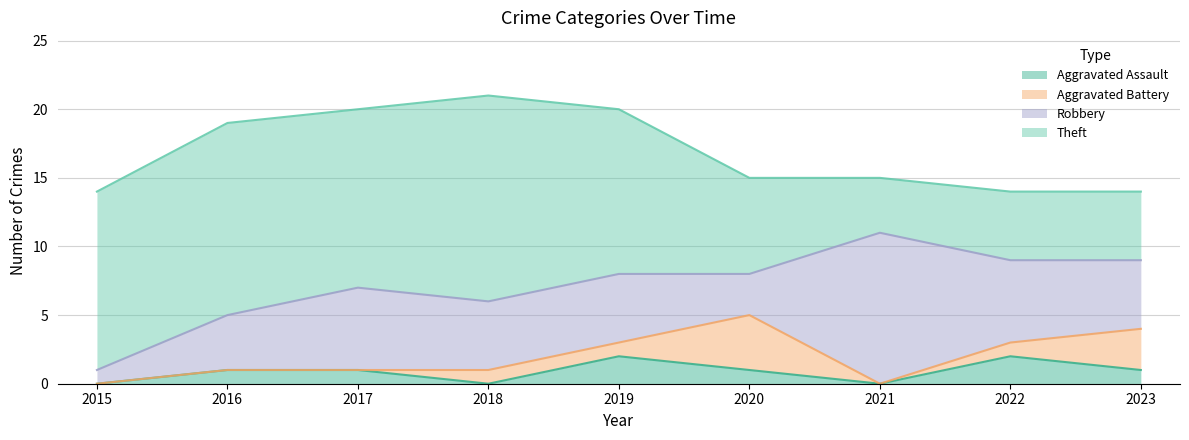

How many interior local valleys does the Theft series have?

2